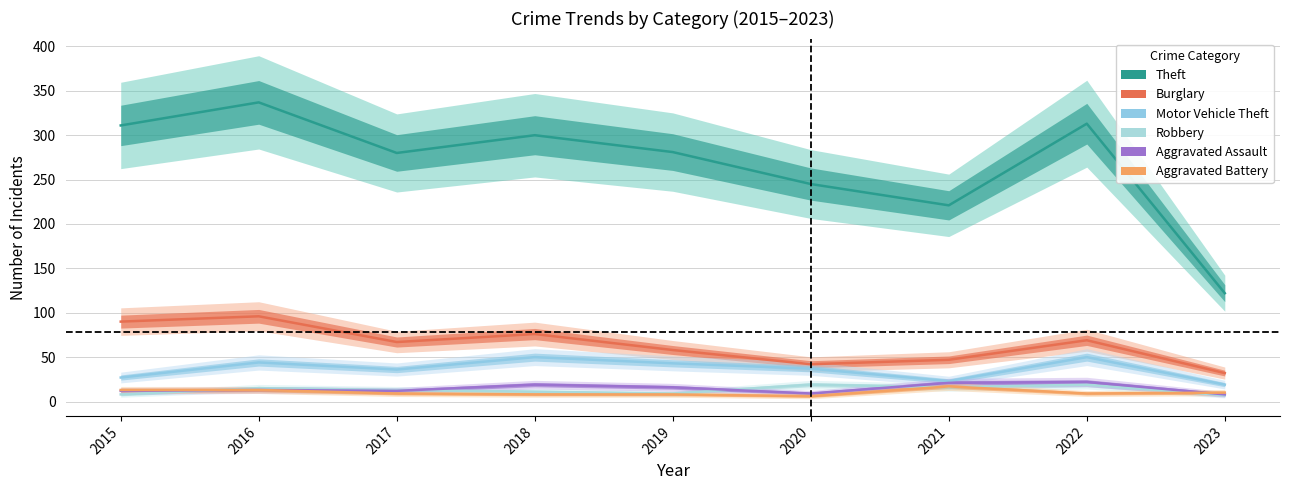

Which category has the highest value in the Motor Vehicle Theft series?

2018